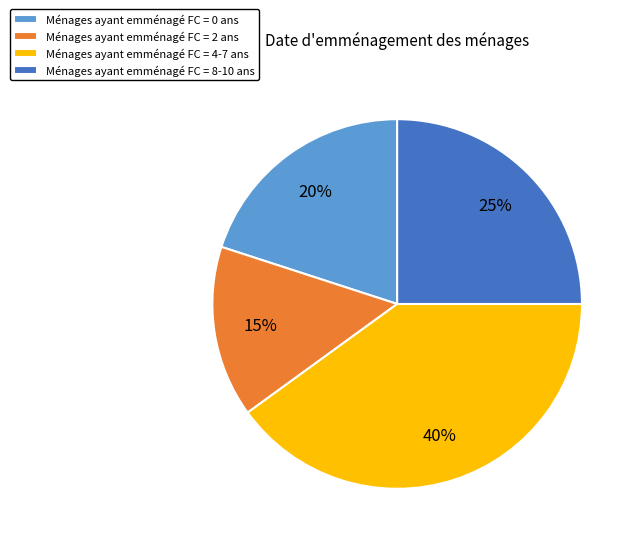

Do Ménages ayant emménagé FC = 2 ans and Ménages ayant emménagé FC = 8-10 ans together represent more than half of the pie?

No